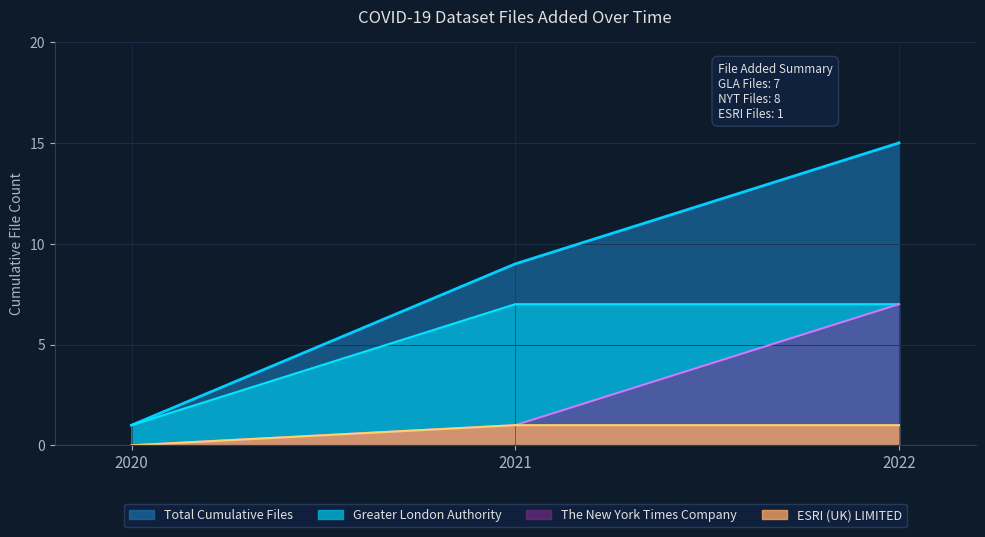

Which has a higher value, ESRI (UK) LIMITED or The New York Times Company (2022)?

The New York Times Company (2022)